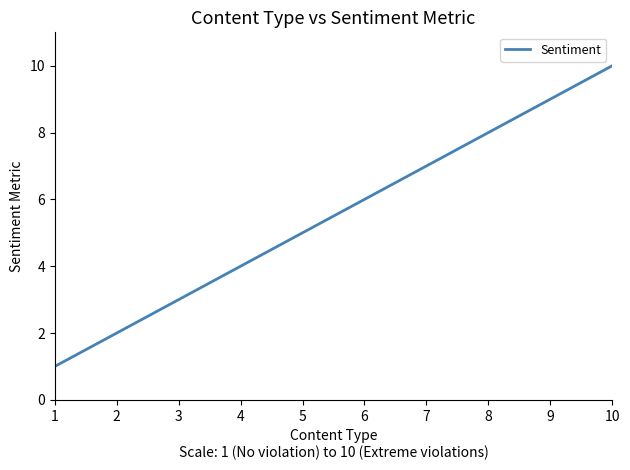

Count the values in the range 3 to 8.

6